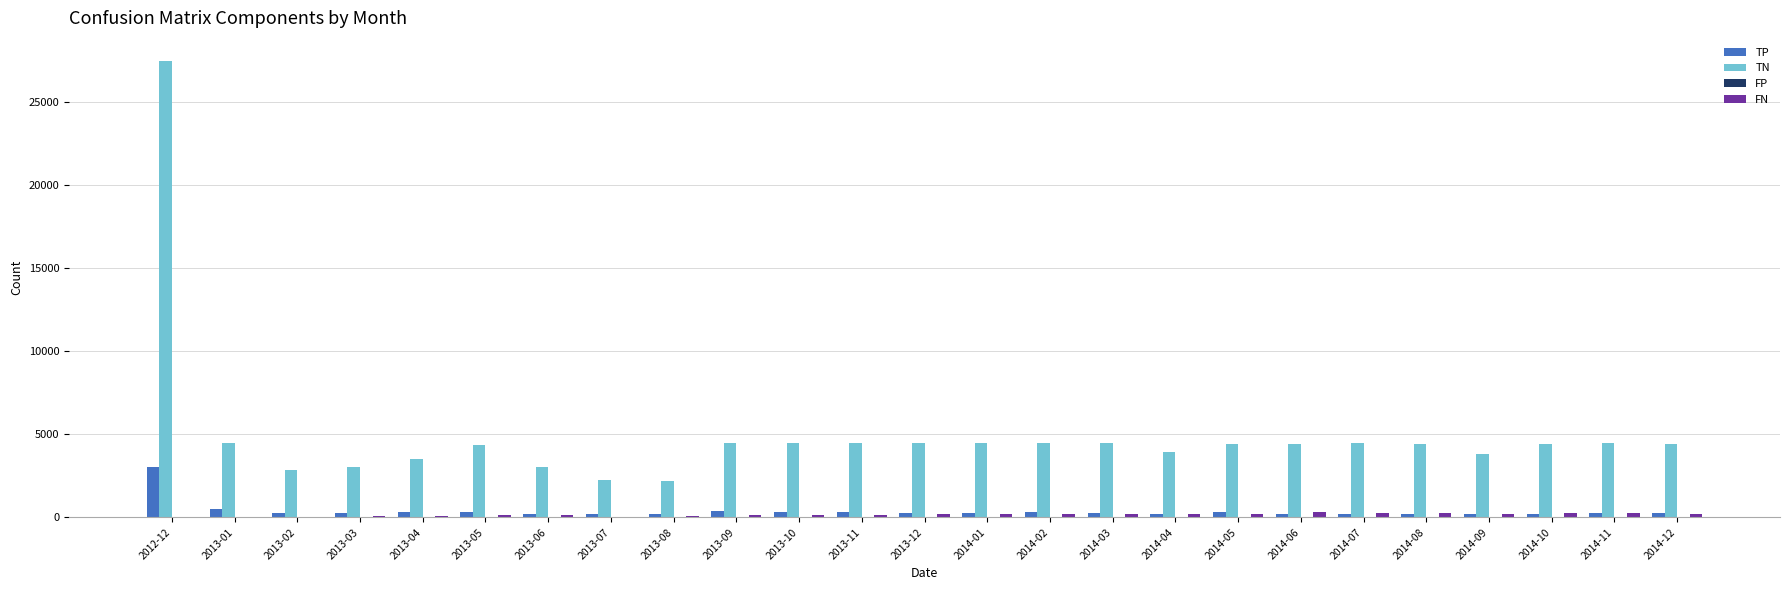

Which label corresponds to the largest value in the chart?

2012-12